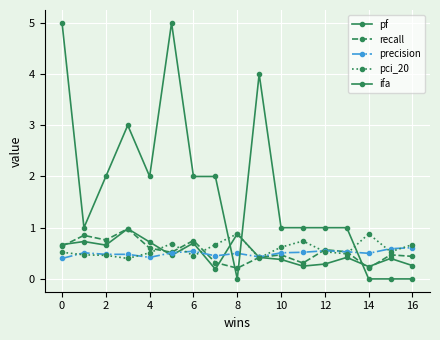

Count the number of data series in this chart.

5